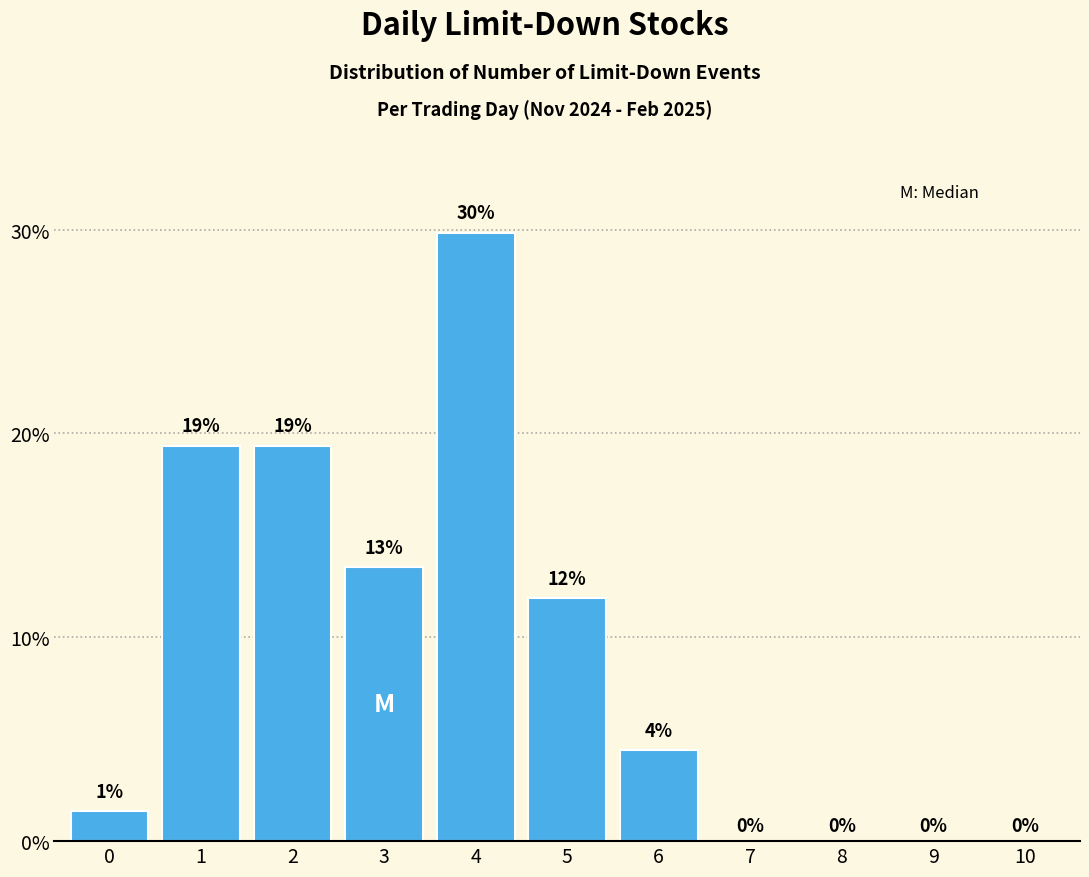

Which category has the highest value across all series?

4